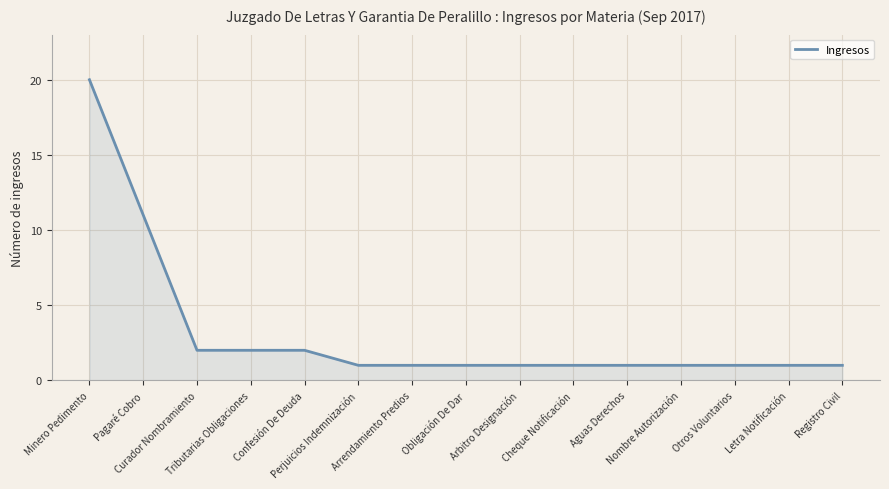

What is the difference between the maximum and minimum values?

19